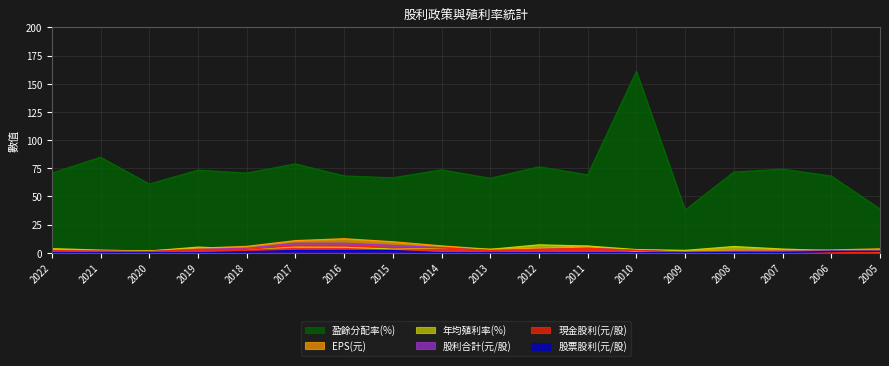

What are all the series names shown in the legend?

盈餘分配率(%), EPS(元), 年均殖利率(%), 股利合計(元/股), 現金股利(元/股), 股票股利(元/股)